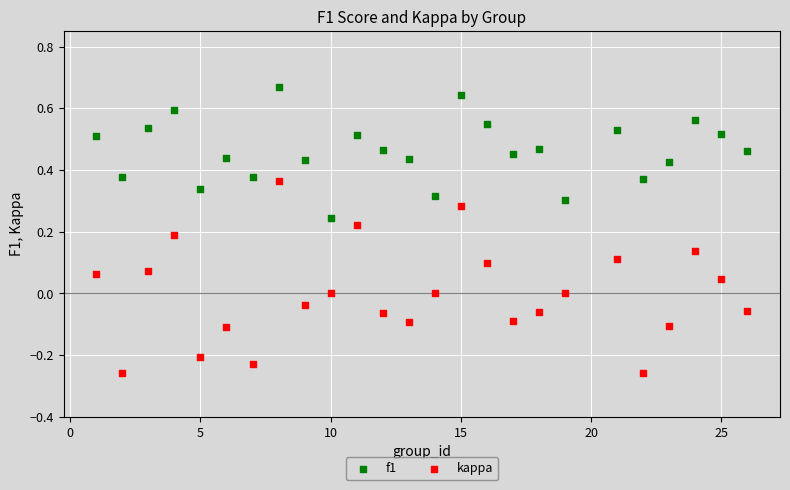

What are all the series names shown in the legend?

f1, kappa